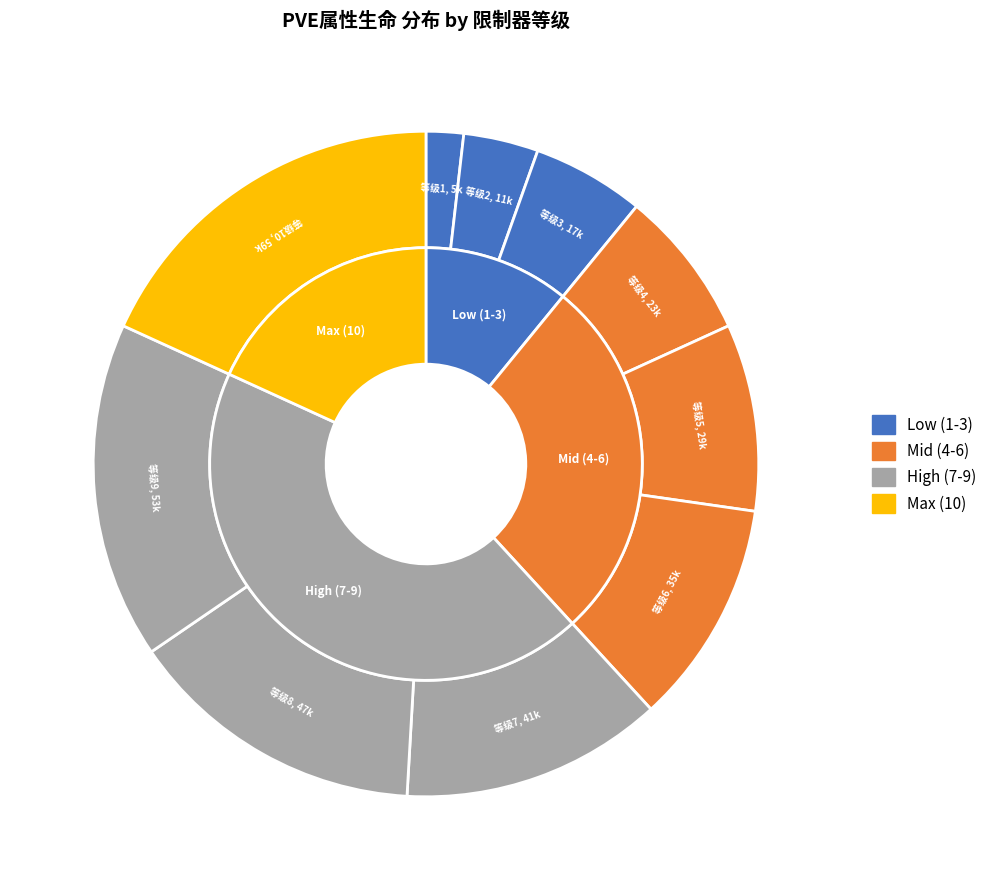

Combined, what portion of the pie is 9 and 10?

34.5%